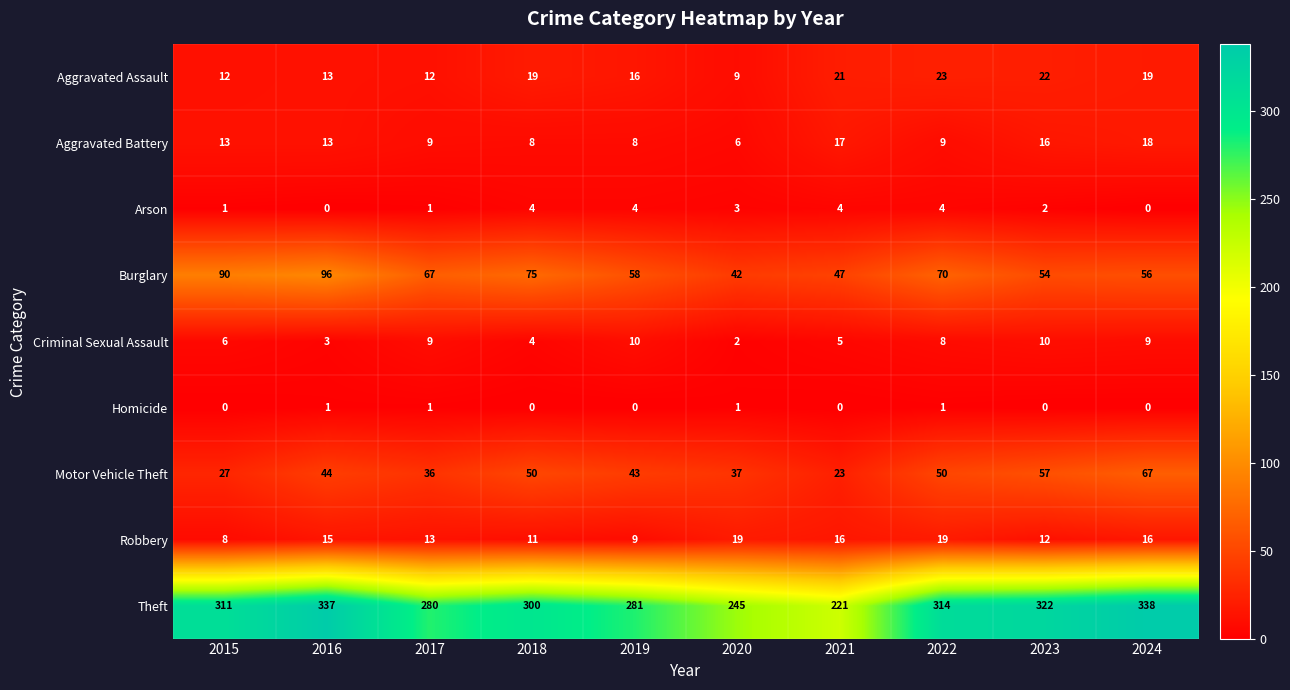

What is the greatest value displayed?

338